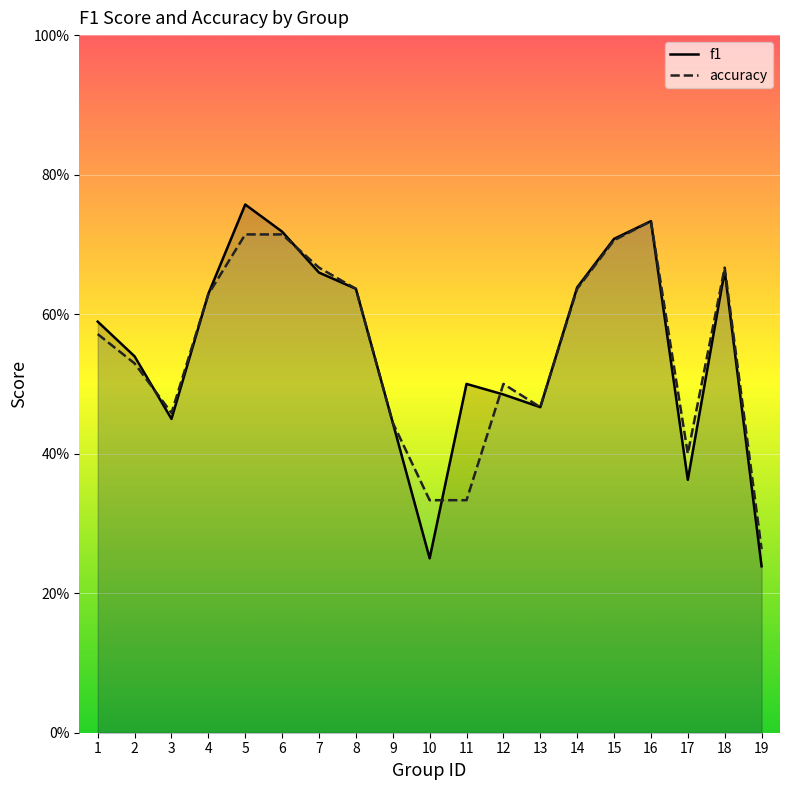

List the series in order of their peak value, lowest first.

accuracy, f1